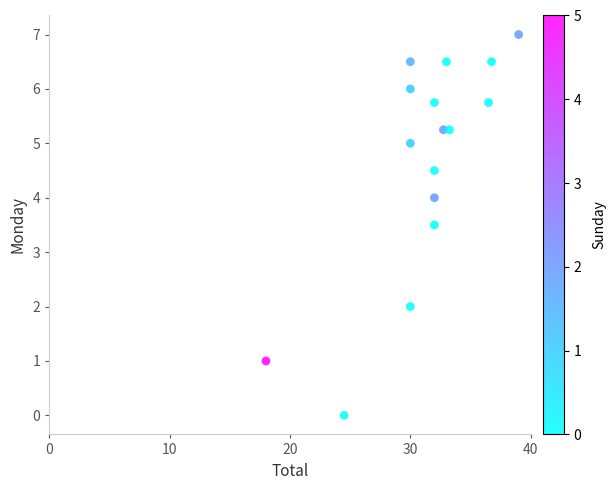

What is the range of X values (max minus min)?

21.0